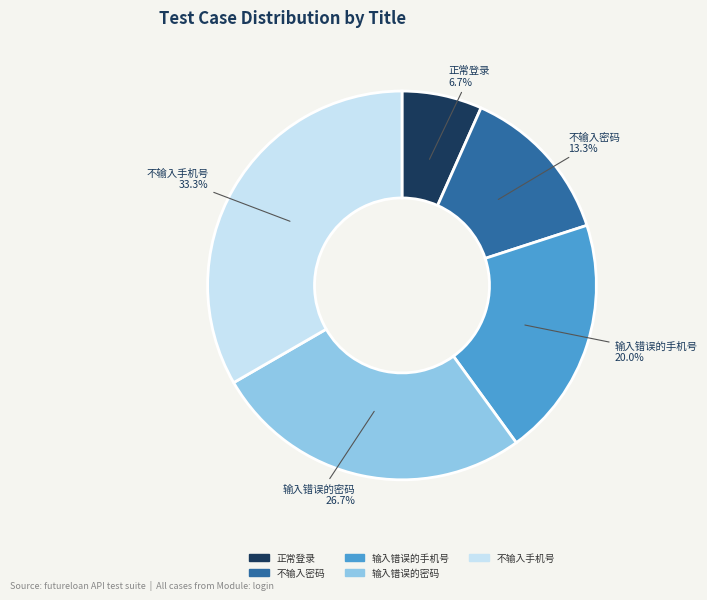

Is it true that 不输入手机号 is 24% of the pie?

False